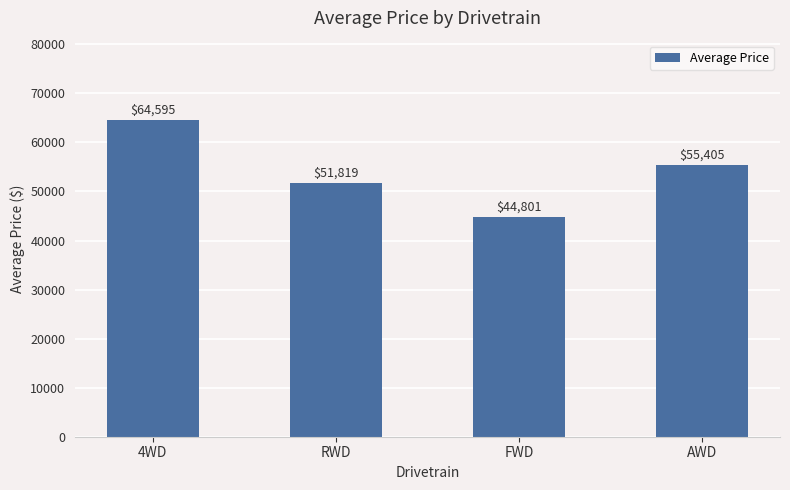

Reading right to left, transcribe all the data shown in this chart.

55405	44801	51819	64595